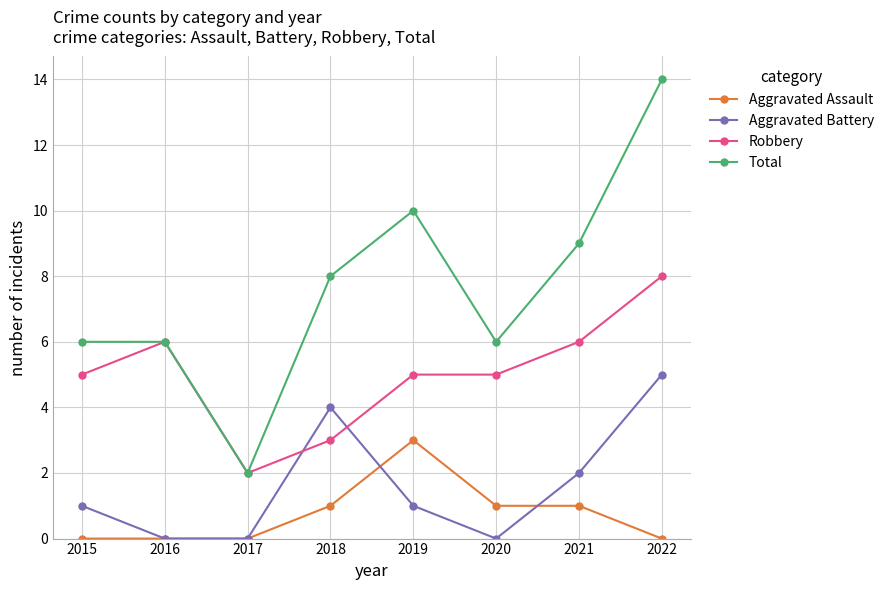

How many times do Aggravated Battery and Robbery cross each other?

2